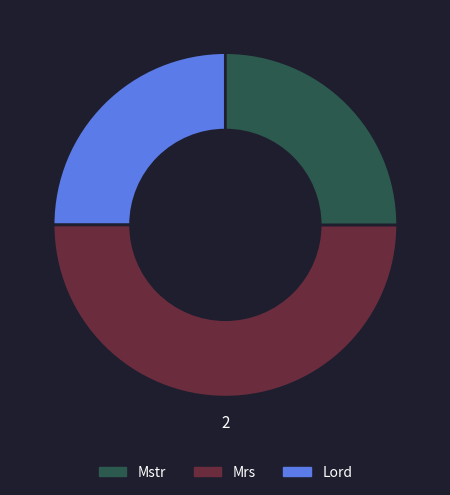

How many slices are in this pie chart?

3